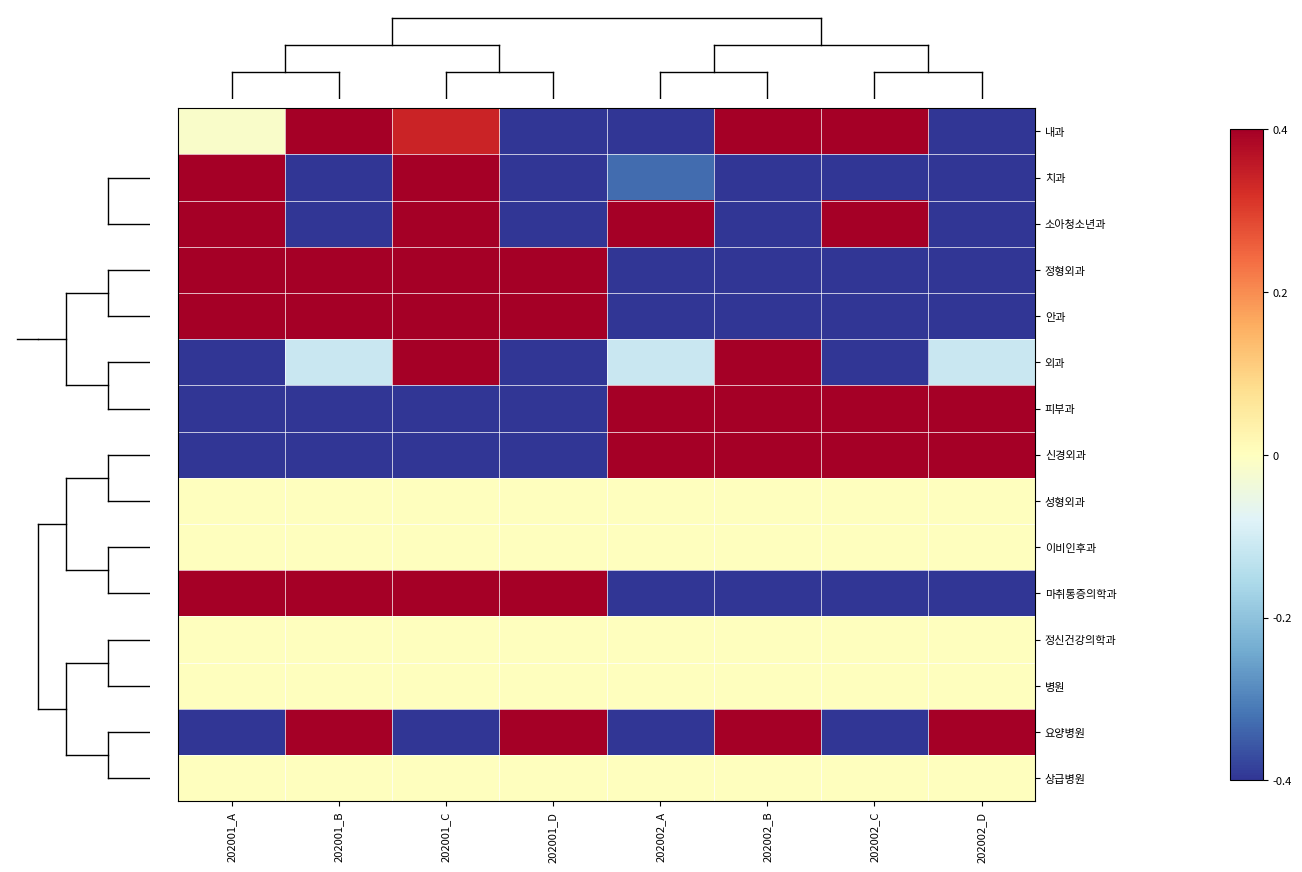

Reading left to right, extract all data points from this chart.

내과: 202001_A=-0.0	202001_B=1.0	202001_C=0.3	202001_D=-1.0	202002_A=-1.5	202002_B=1.3	202002_C=1.0	202002_D=-1.0
치과: 202001_A=2.1	202001_B=-0.5	202001_C=1.2	202001_D=-0.6	202002_A=-0.3	202002_B=-0.9	202002_C=-0.5	202002_D=-0.6
소아청소년과: 202001_A=1.0	202001_B=-0.9	202001_C=1.0	202001_D=-0.9	202002_A=1.0	202002_B=-1.1	202002_C=1.0	202002_D=-1.1
정형외과: 202001_A=1.0	202001_B=1.0	202001_C=1.0	202001_D=1.0	202002_A=-1.0	202002_B=-1.0	202002_C=-1.0	202002_D=-1.0
안과: 202001_A=1.0	202001_B=1.0	202001_C=1.0	202001_D=1.0	202002_A=-1.0	202002_B=-1.0	202002_C=-1.0	202002_D=-1.0
외과: 202001_A=-1.0	202001_B=-0.1	202001_C=1.6	202001_D=-1.0	202002_A=-0.1	202002_B=1.6	202002_C=-1.0	202002_D=-0.1
피부과: 202001_A=-1.0	202001_B=-1.0	202001_C=-1.0	202001_D=-1.0	202002_A=1.0	202002_B=1.0	202002_C=1.0	202002_D=1.0
신경외과: 202001_A=-1.0	202001_B=-1.0	202001_C=-1.0	202001_D=-1.0	202002_A=1.0	202002_B=1.0	202002_C=1.0	202002_D=1.0
성형외과: 202001_A=0.0	202001_B=0.0	202001_C=0.0	202001_D=0.0	202002_A=0.0	202002_B=0.0	202002_C=0.0	202002_D=0.0
이비인후과: 202001_A=0.0	202001_B=0.0	202001_C=0.0	202001_D=0.0	202002_A=0.0	202002_B=0.0	202002_C=0.0	202002_D=0.0
마취통증의학과: 202001_A=1.0	202001_B=1.0	202001_C=1.0	202001_D=1.0	202002_A=-1.0	202002_B=-1.0	202002_C=-1.0	202002_D=-1.0
정신건강의학과: 202001_A=0.0	202001_B=0.0	202001_C=0.0	202001_D=0.0	202002_A=0.0	202002_B=0.0	202002_C=0.0	202002_D=0.0
병원: 202001_A=0.0	202001_B=0.0	202001_C=0.0	202001_D=0.0	202002_A=0.0	202002_B=0.0	202002_C=0.0	202002_D=0.0
요양병원: 202001_A=-1.0	202001_B=1.0	202001_C=-1.0	202001_D=1.0	202002_A=-1.0	202002_B=1.0	202002_C=-1.0	202002_D=1.0
상급병원: 202001_A=0.0	202001_B=0.0	202001_C=0.0	202001_D=0.0	202002_A=0.0	202002_B=0.0	202002_C=0.0	202002_D=0.0